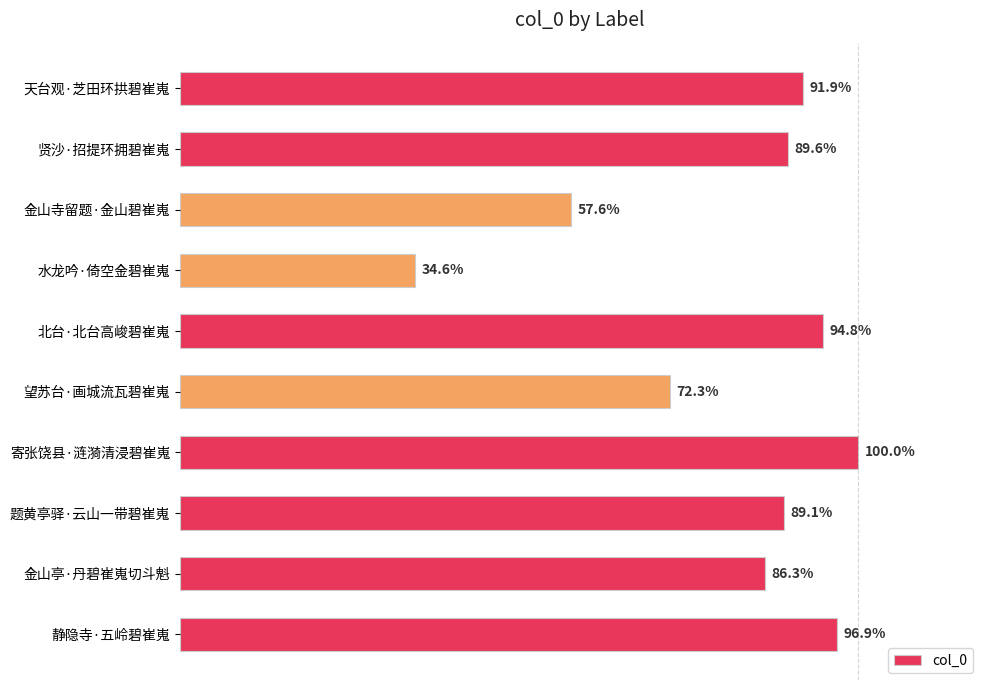

Are the bars horizontal?

Yes